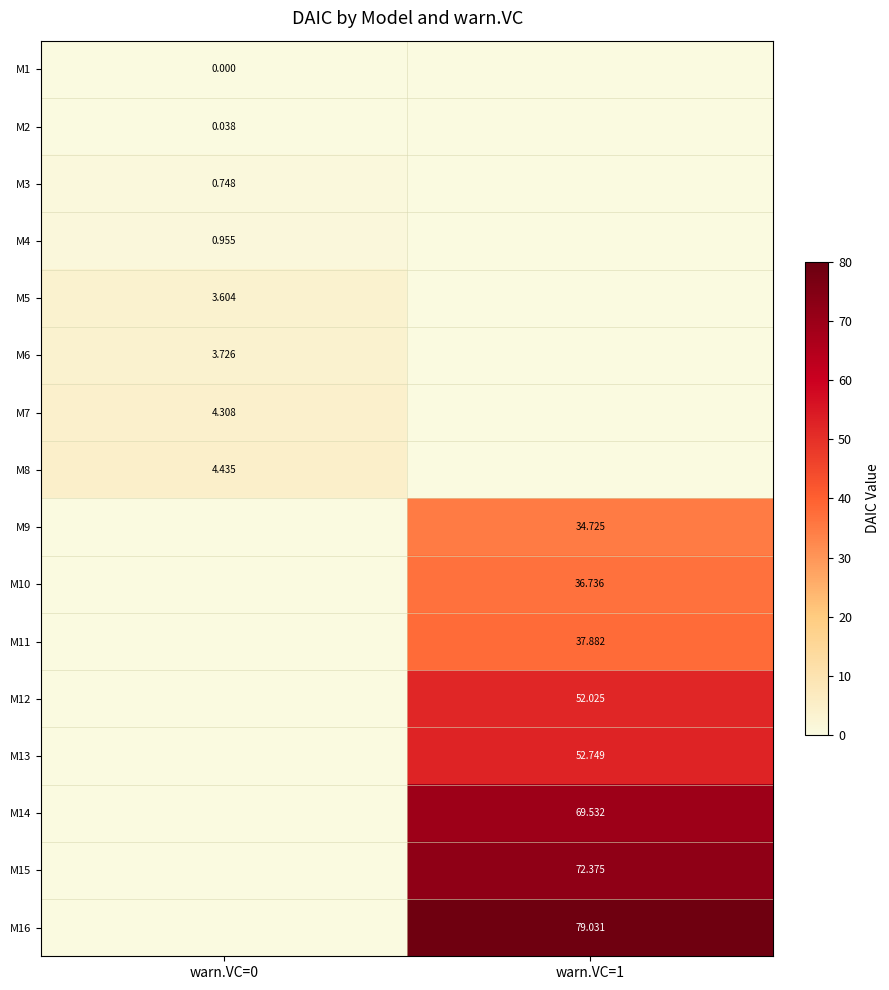

Rank the series by their average value, from lowest to highest.

M1, M2, M3, M4, M5, M6, M7, M8, M9, M10, M11, M12, M13, M14, M15, M16